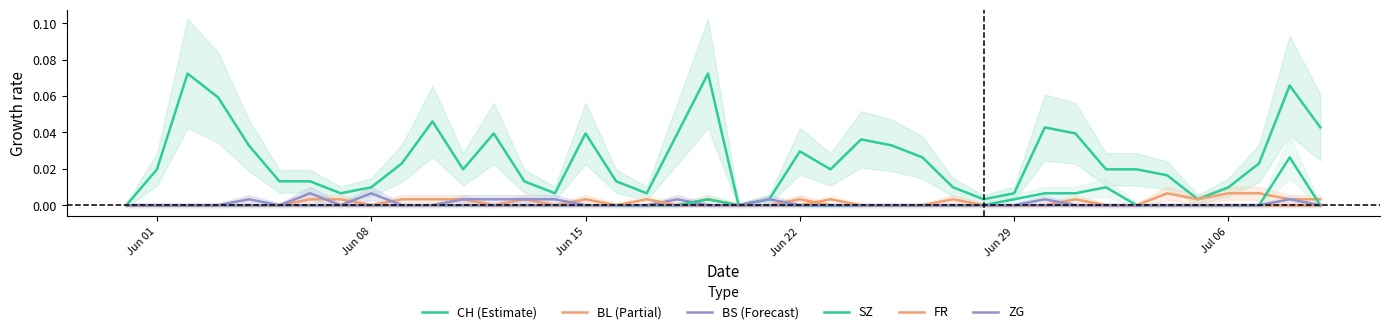

True or false: FR and CH (Estimate) cross at least once.

False